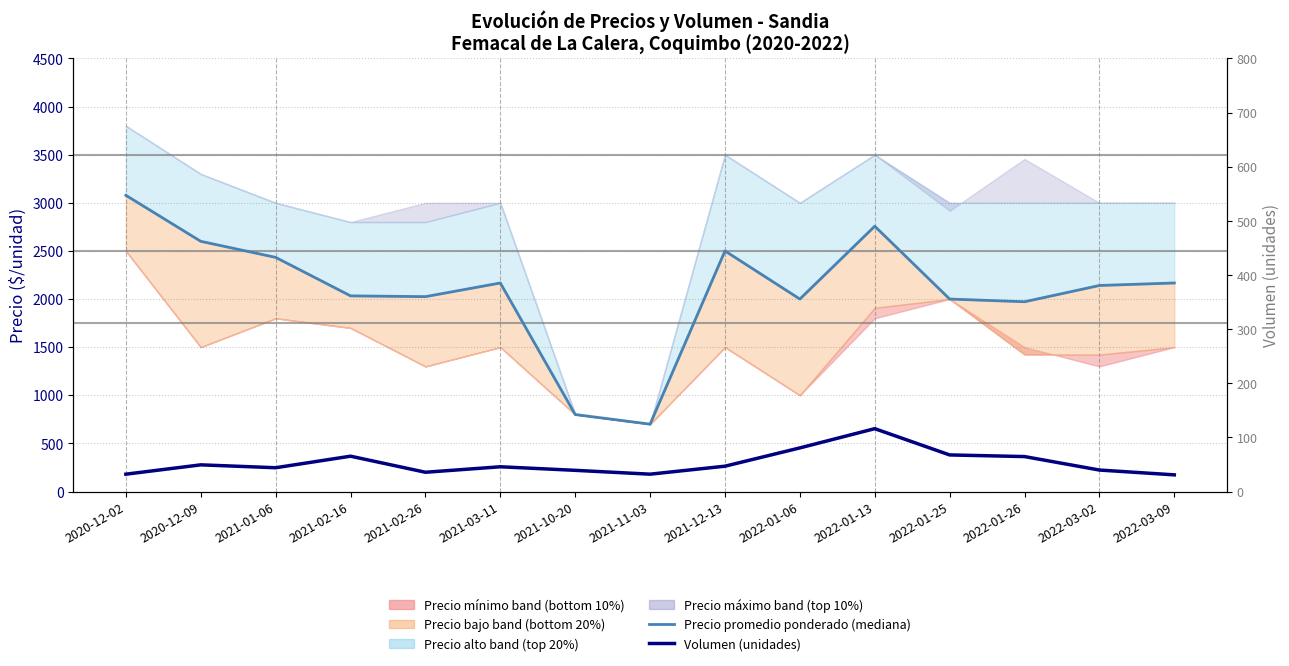

Count the number of categories in the chart.

15